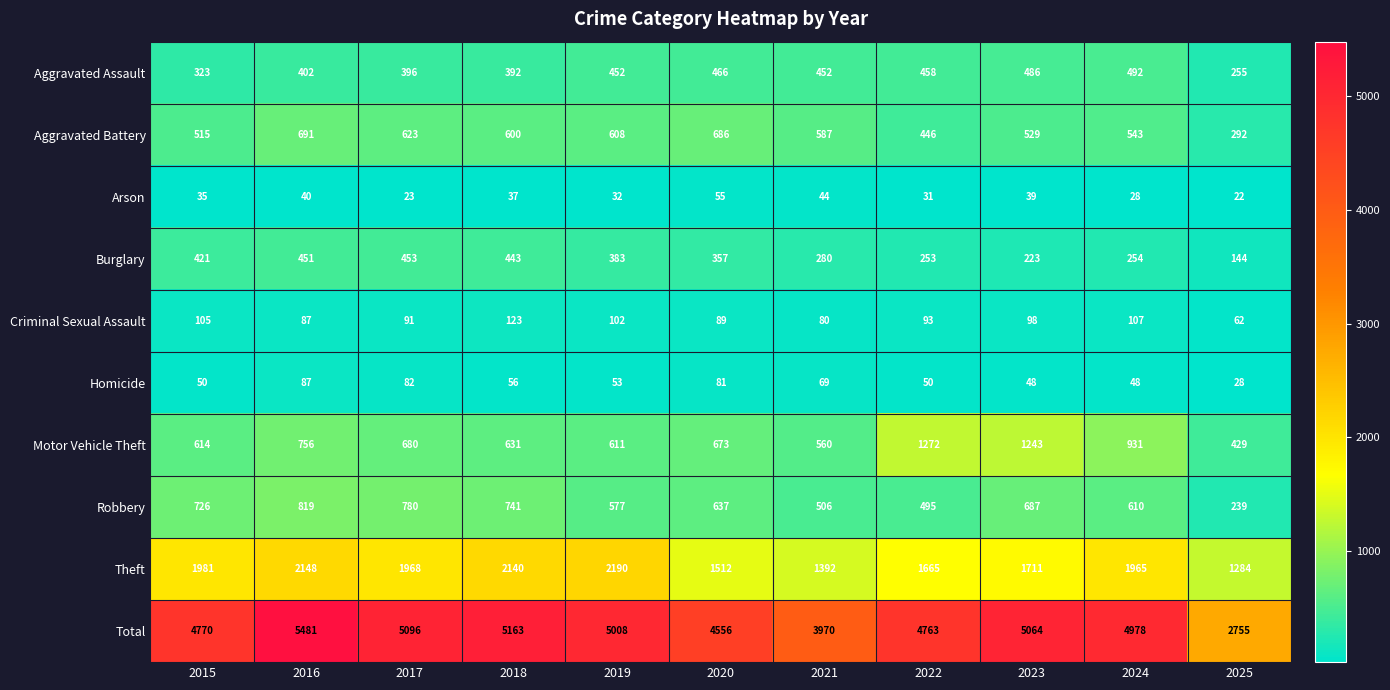

What is the minimum value shown in the chart?

22